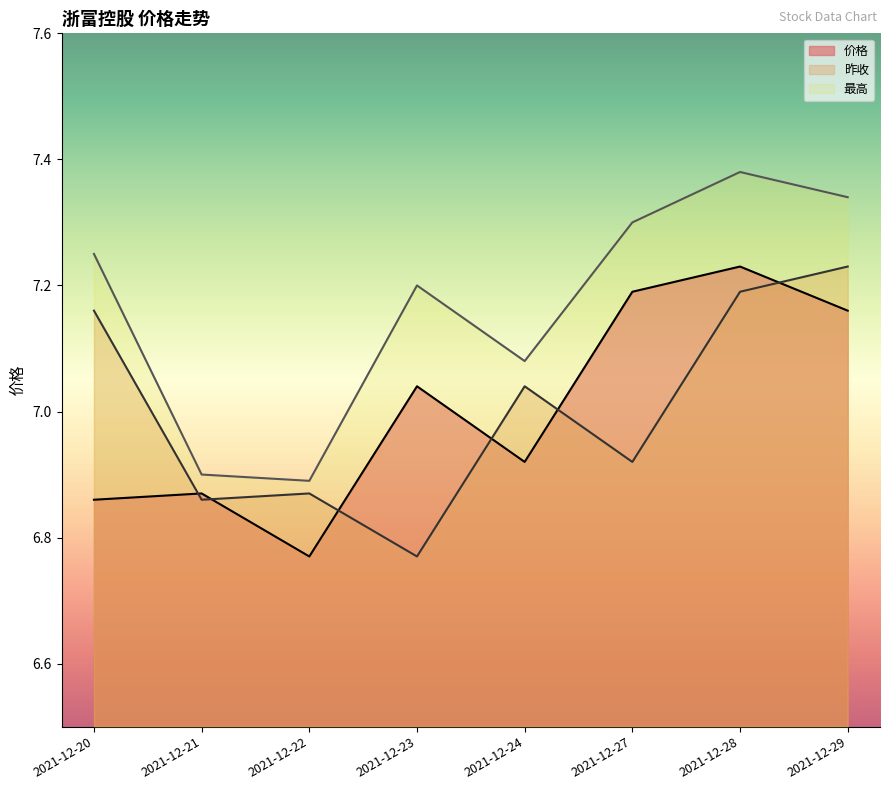

Rank the categories by 最高 value from highest to lowest.

2021-12-28, 2021-12-29, 2021-12-27, 2021-12-20, 2021-12-23, 2021-12-24, 2021-12-21, 2021-12-22